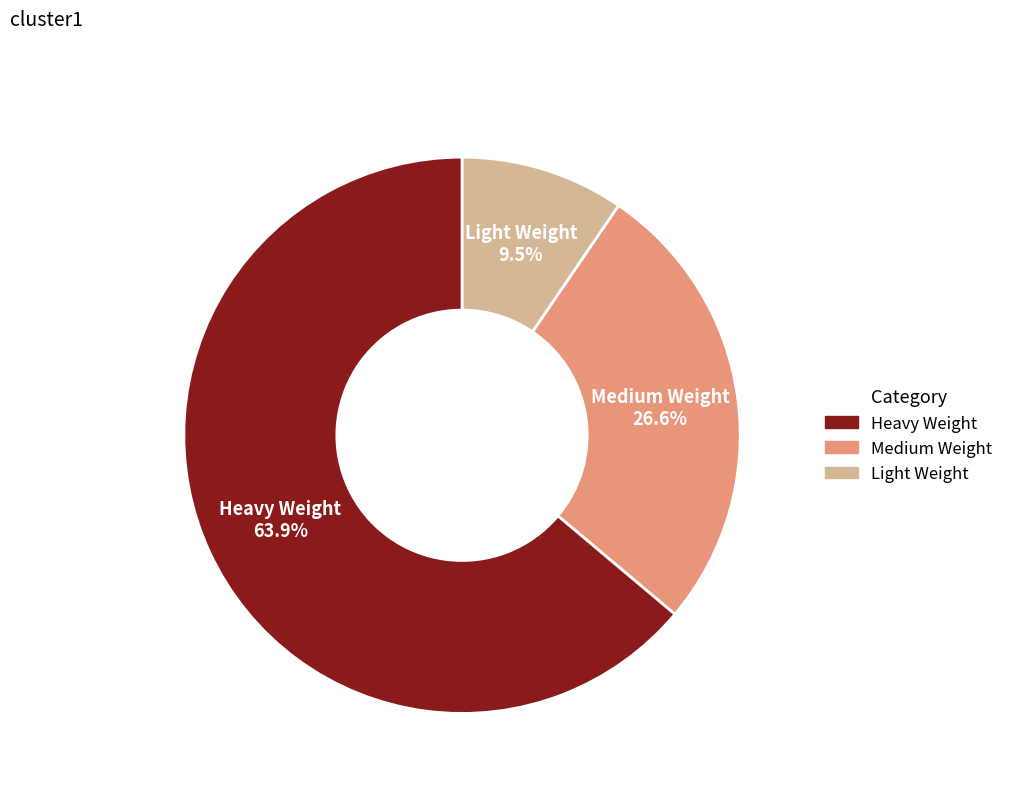

How many slices are in this pie chart?

3